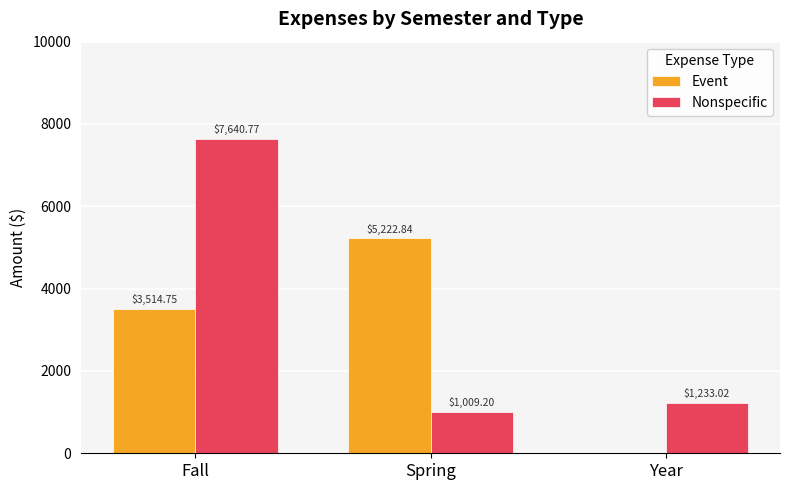

True or false: Event has a value of 5917.6 at Fall.

False